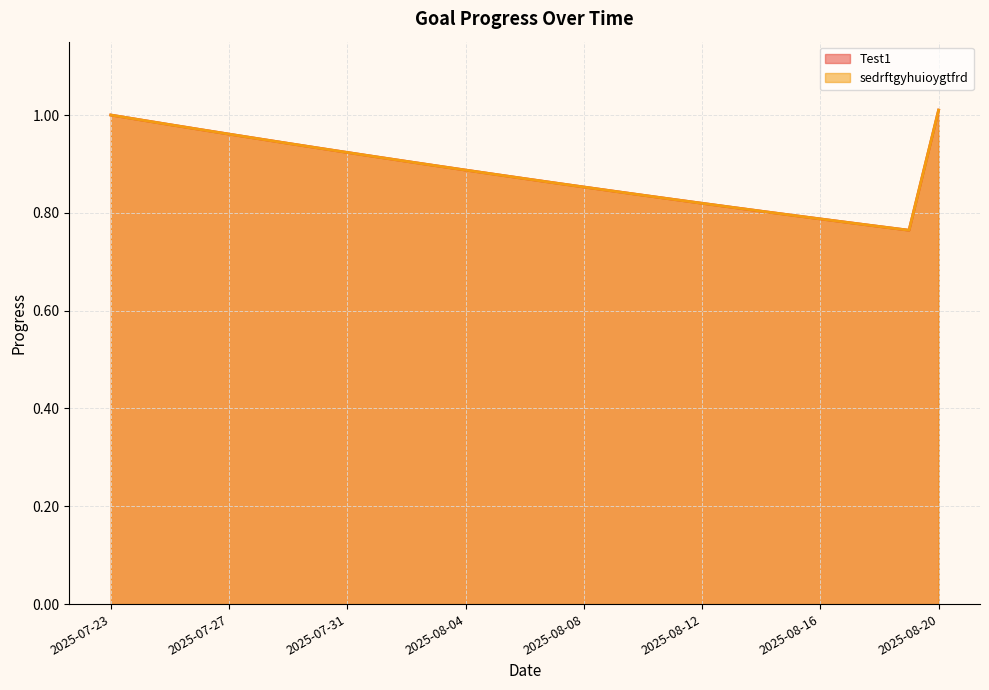

Which series has the largest total across all categories?

Test1